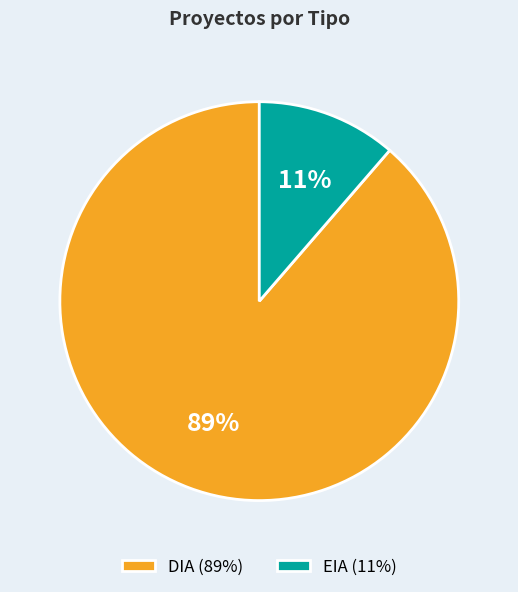

The DIA slice represents 81% of the pie. True or false?

False